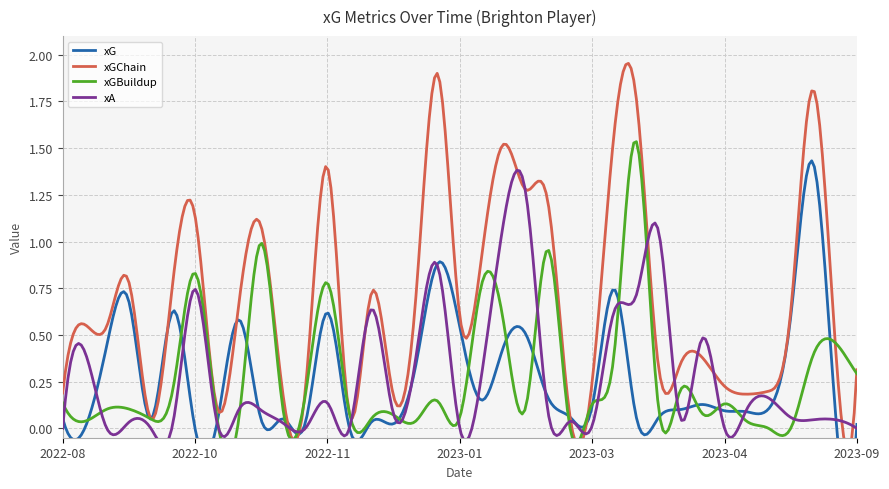

Reading left to right, what are all the values shown in this chart?

xG: 0.1	0.0	0.4	0.7	0.1	0.6	0.0	0.0	0.6	0.0	0.1	0.0	0.6	0.0	0.0	0.0	0.3	0.9	0.5	0.2	0.4	0.5	0.2	0.1	0.1	0.7	0.1	0.1	0.1	0.1	0.1	0.1	0.1	0.6	1.4	0.1	0.0
xGChain: 0.2	0.6	0.5	0.8	0.1	0.8	1.1	0.1	0.7	1.1	0.2	0.2	1.4	0.1	0.7	0.2	0.7	1.9	0.6	0.9	1.5	1.3	1.2	0.1	0.2	1.6	1.8	0.3	0.3	0.4	0.2	0.2	0.2	0.6	1.8	0.5	0.3
xGBuildup: 0.1	0.0	0.1	0.1	0.1	0.2	0.8	0.1	0.1	1.0	0.1	0.2	0.8	0.1	0.1	0.1	0.0	0.1	0.1	0.8	0.6	0.1	1.0	0.0	0.1	0.4	1.5	0.1	0.2	0.1	0.1	0.0	0.0	0.0	0.4	0.5	0.3
xA: 0.0	0.4	0.0	0.0	0.0	0.0	0.7	0.0	0.1	0.1	0.0	0.0	0.1	0.0	0.6	0.1	0.4	0.9	0.0	0.3	1.1	1.3	0.1	0.0	0.0	0.6	0.7	1.1	0.1	0.5	0.0	0.1	0.2	0.1	0.0	0.0	0.0